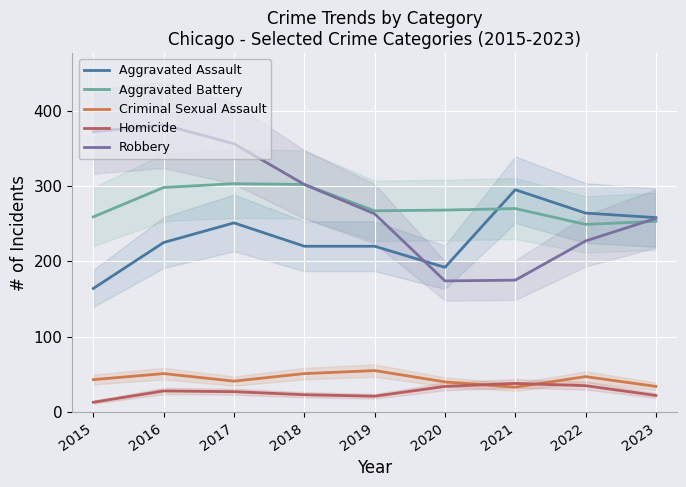

What is the highest value of the Criminal Sexual Assault series?

55